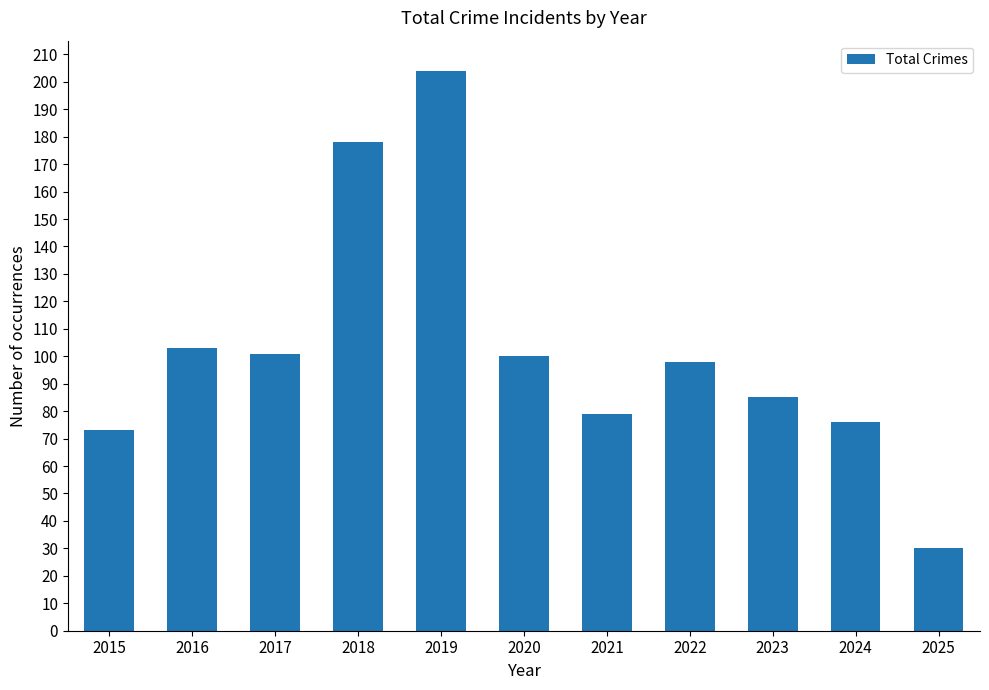

True or false: the data shows 28 at 2016.

False